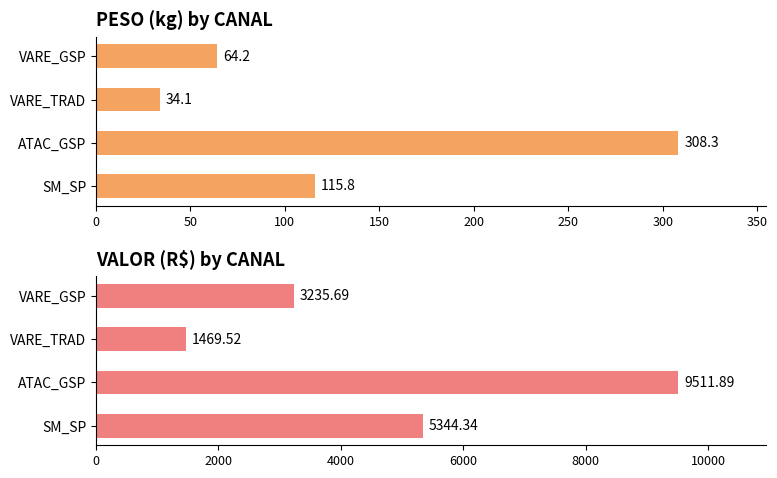

Does the chart contain any negative values?

No